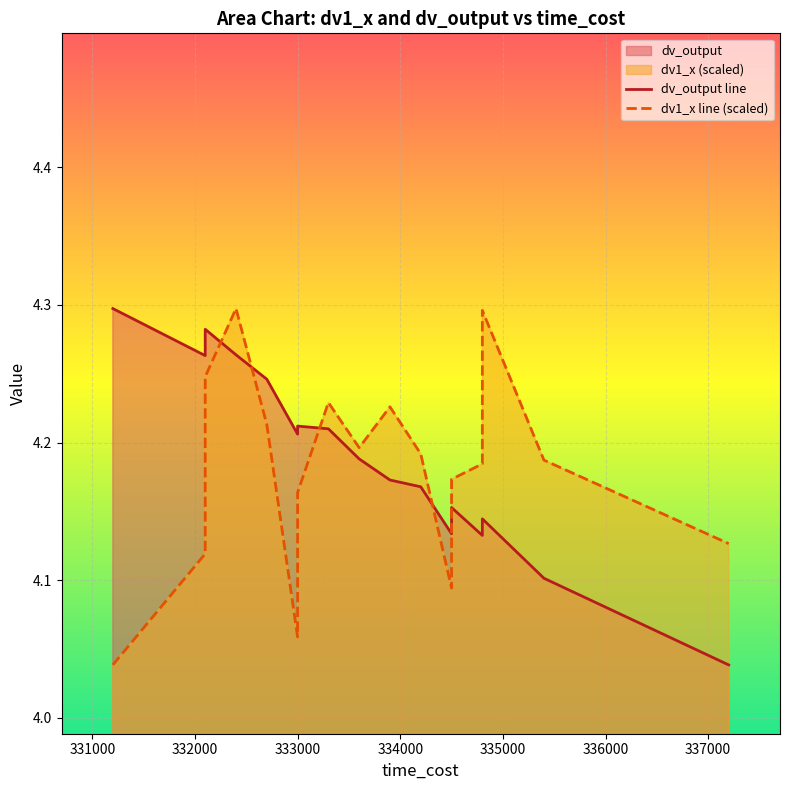

What is the difference between the highest and lowest values at 333000?

0.1